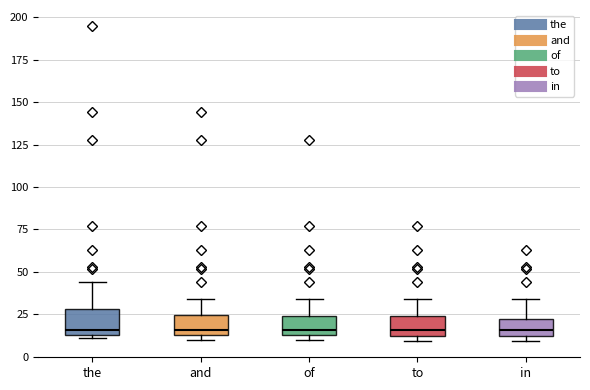

Reading left to right, transcribe this box plot: for each box, give where its median line is, the range the box spans, and where its two whiskers end, as read against the y-axis. The values are not printed on the chart, so give them approximately, as read against the axis.

the: median 15 (just above the box's lower edge), box 15 to 30, whiskers 10 to 45
and: median 15 (just above the box's lower edge), box 15 to 25, whiskers 10 to 35
of: median 15 (just above the box's lower edge), box 15 to 25, whiskers 10 to 35
to: median 15, box 10 to 25, whiskers 10 (just below the box's lower edge) to 35
in: median 15, box 10 to 25, whiskers 10 (just below the box's lower edge) to 35